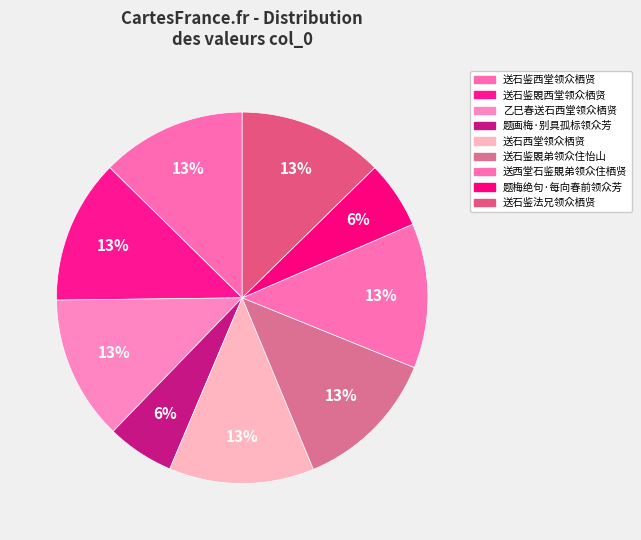

How many slices are in this pie chart?

9